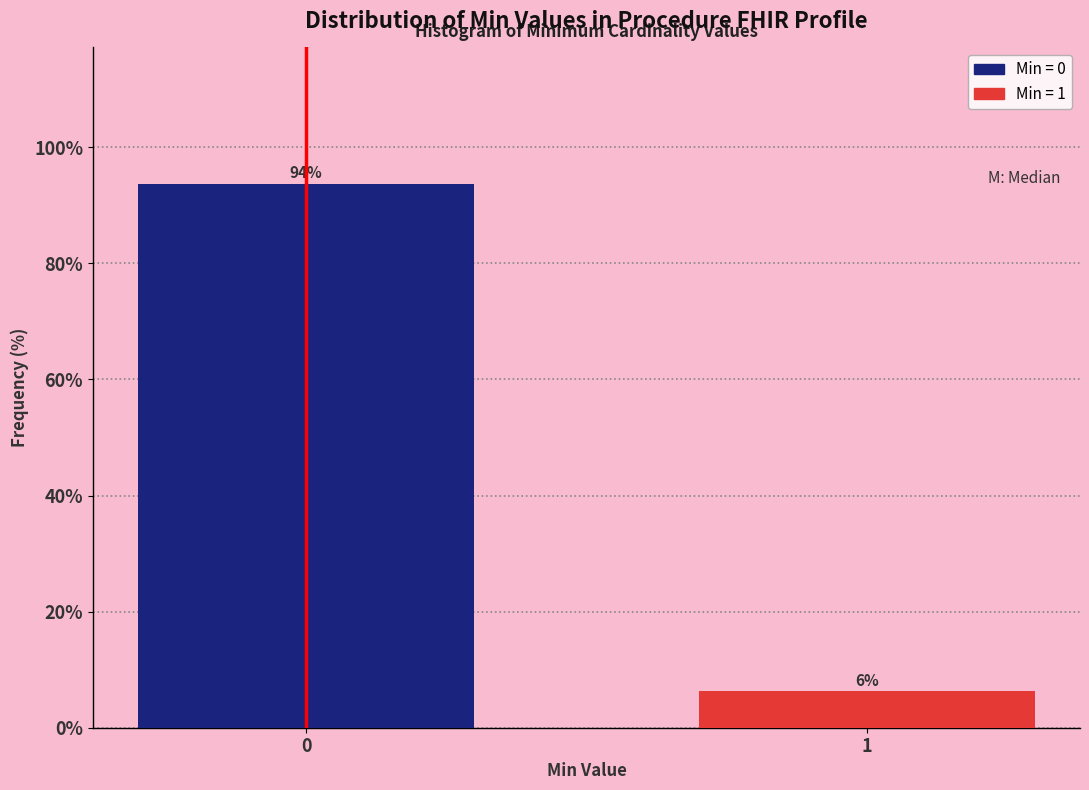

Read the value at 0.

93.8